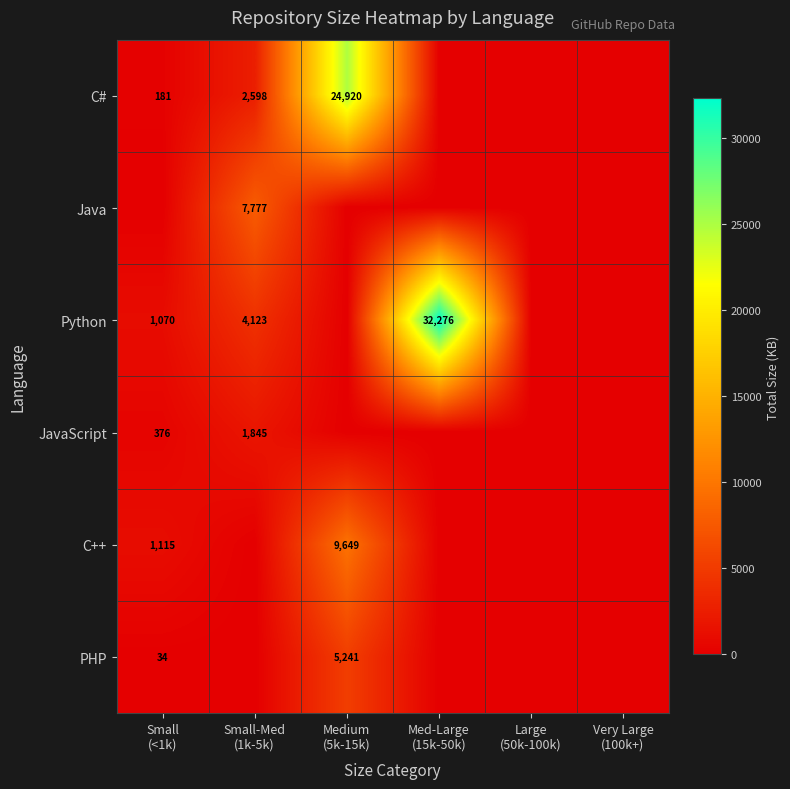

True or false: C++ has a value of 3236 at Large (50k-100k).

False